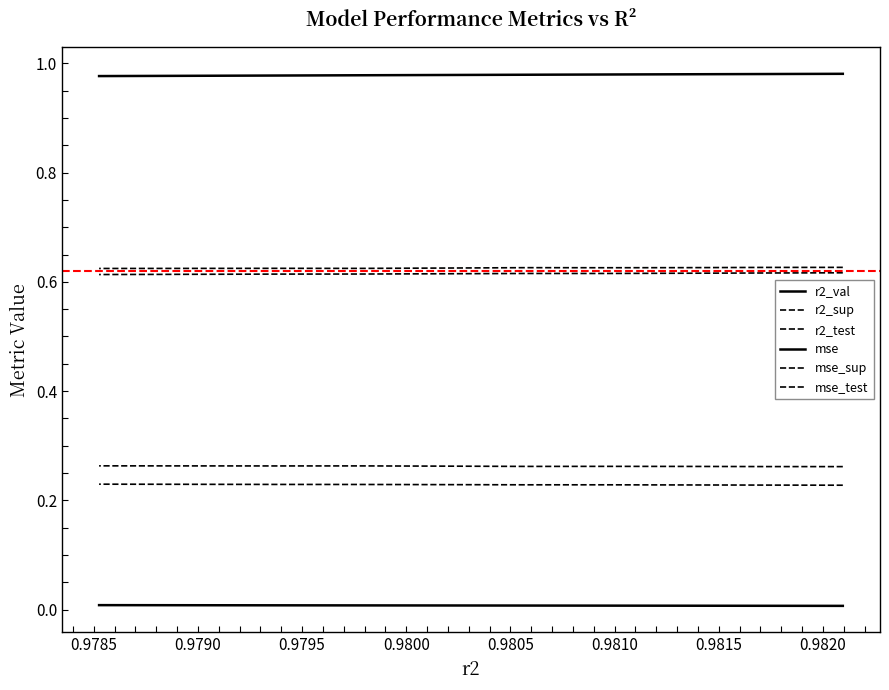

What is the approximate value of r2_sup at 0.9820?

0.6